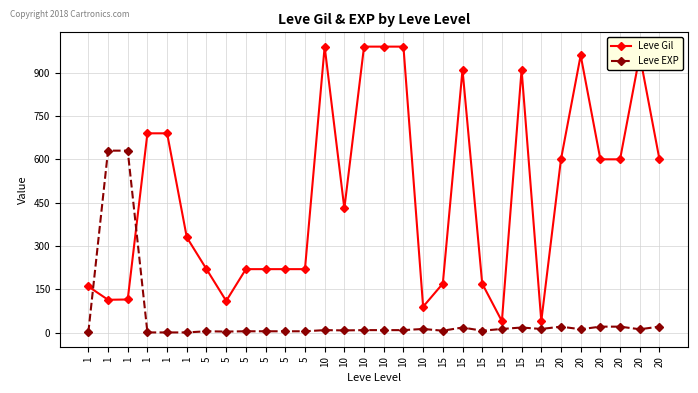

What are all the series names shown in the legend?

Leve Gil, Leve EXP